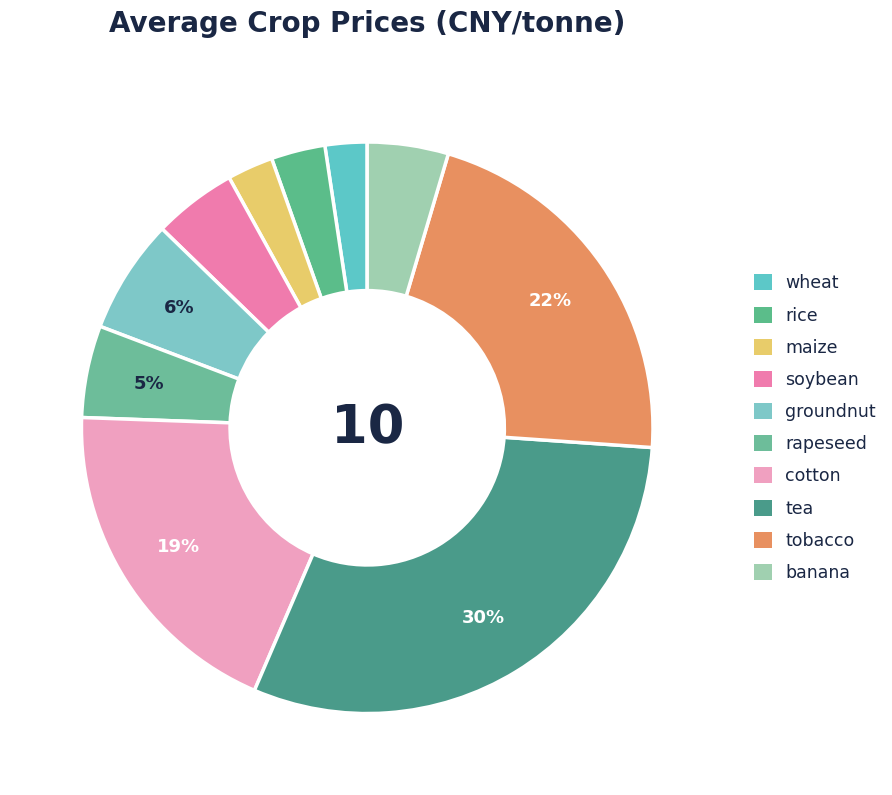

The groundnut slice represents 6% of the pie. True or false?

True